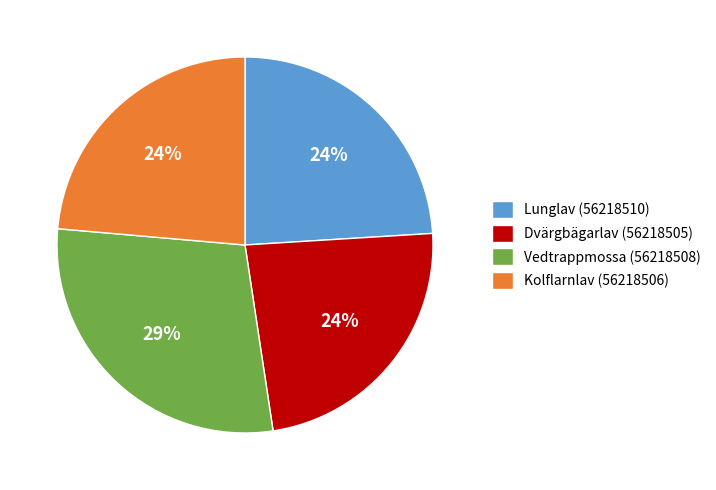

Does Kolflarnlav (56218506) account for over 50% of the chart?

No